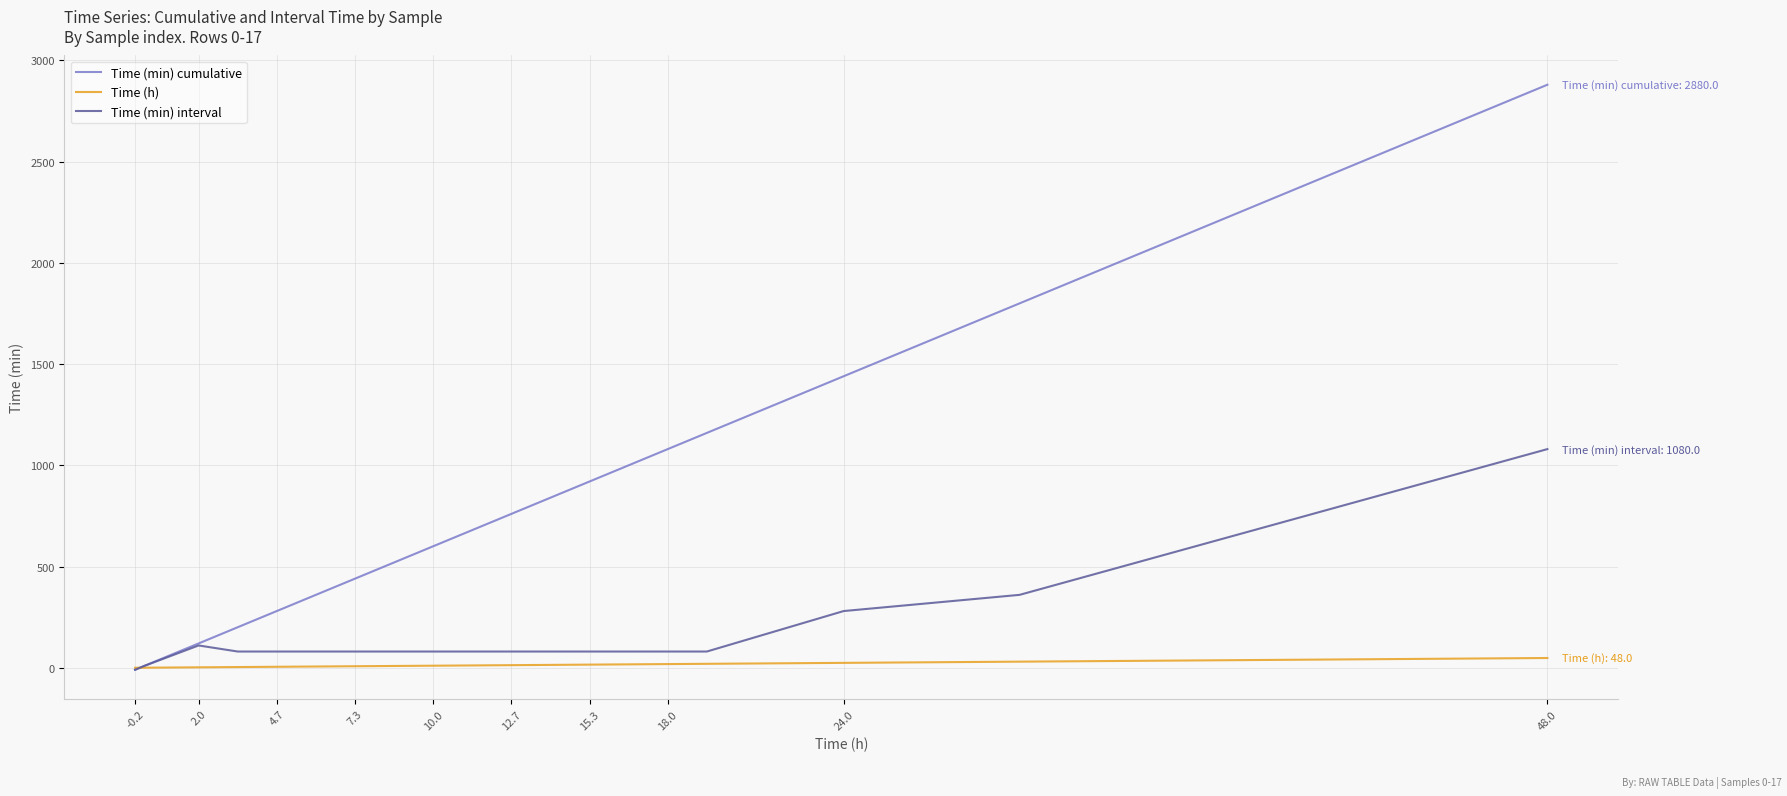

Which series has the widest spread of values?

Time (min) cumulative